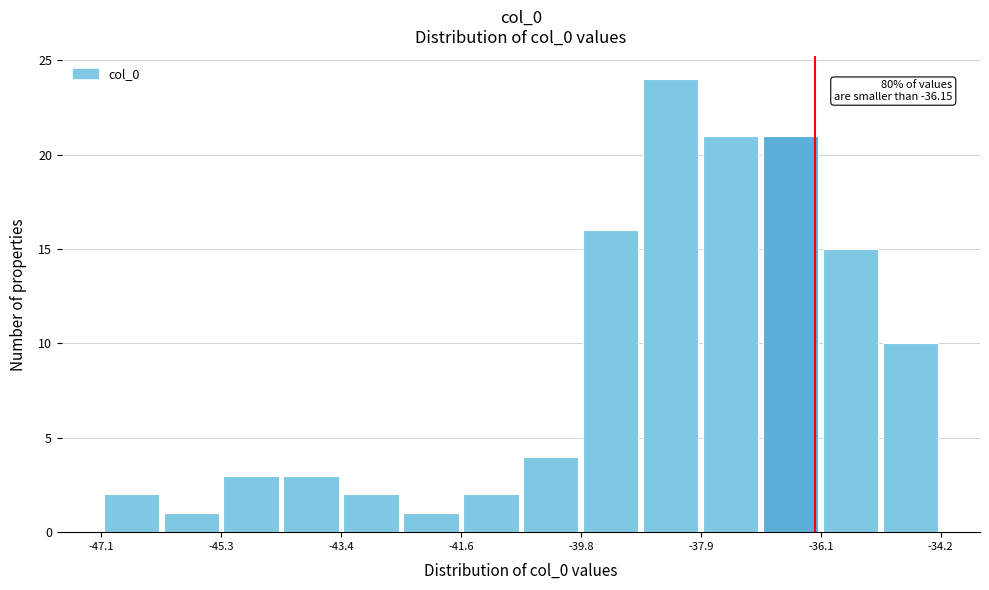

Which range on the x-axis has the tallest bar?

-38.8 to -38.0